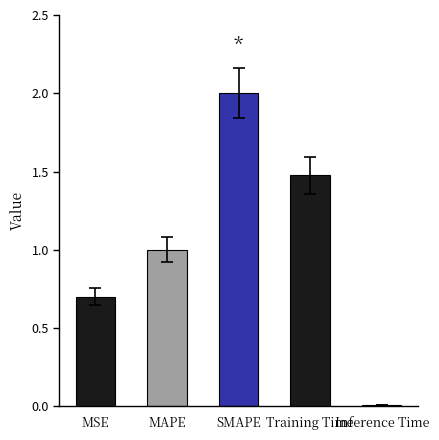

What is the sum of the values at MAPE and Training Time?

2.5